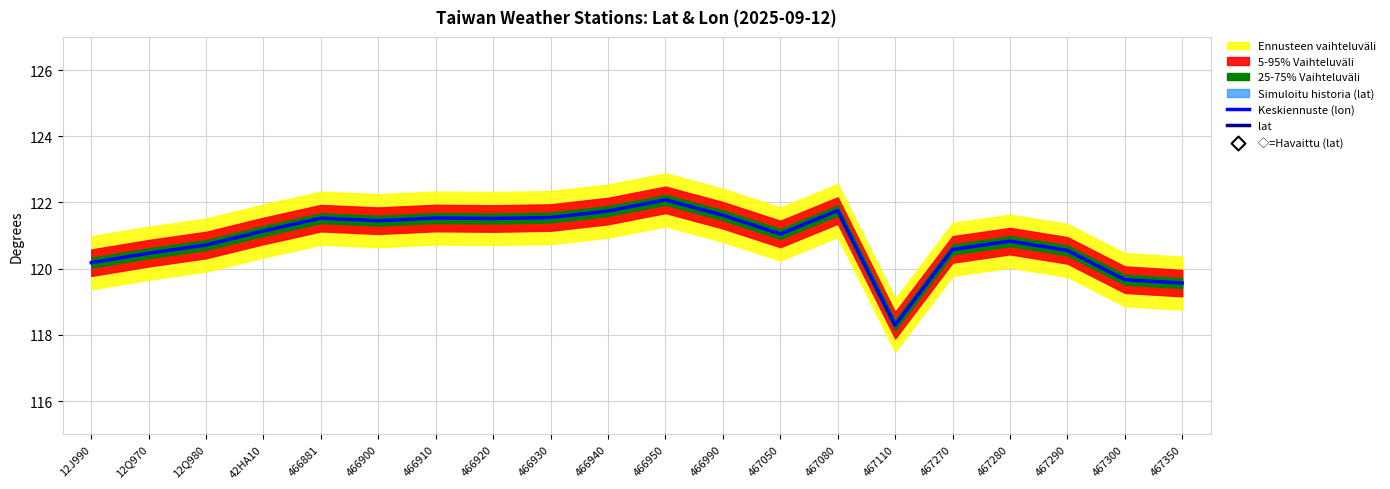

At how many categories does at least one series exceed 101?

20